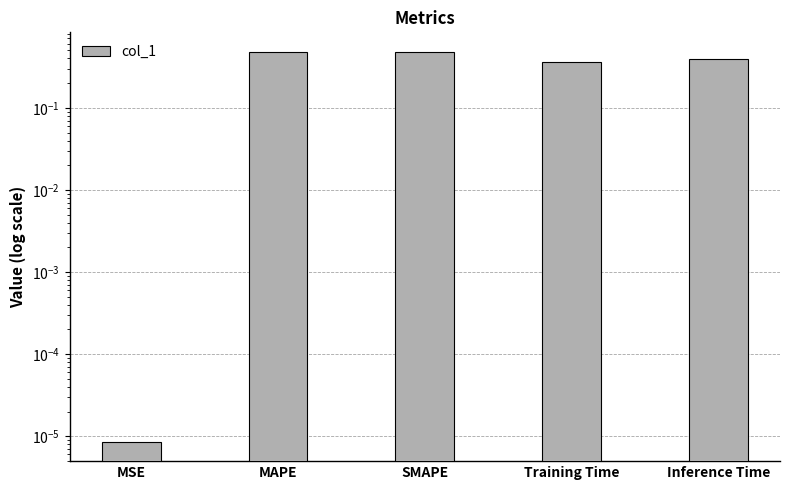

What position from the right is MAPE?

4